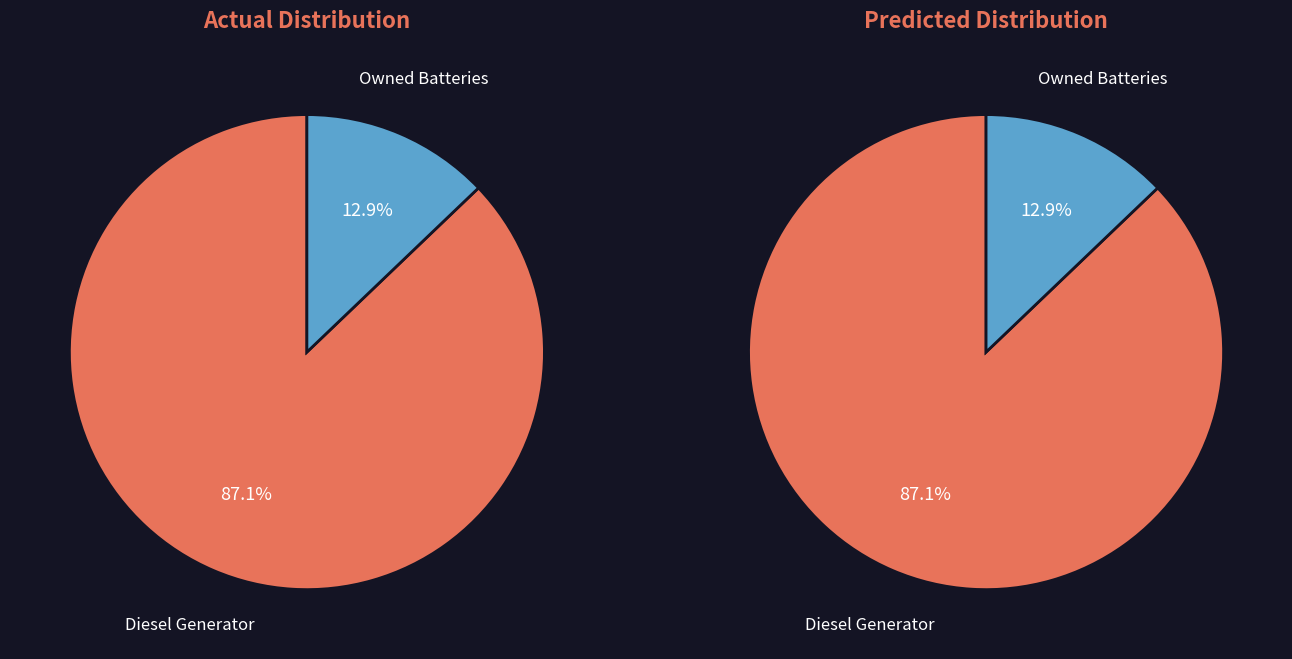

Which slice is the largest?

Diesel Generator